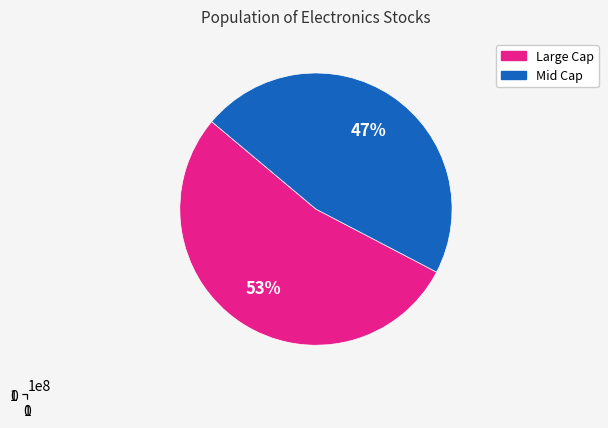

To the nearest percent, what is the difference between the largest and smallest slice percentages?

6%